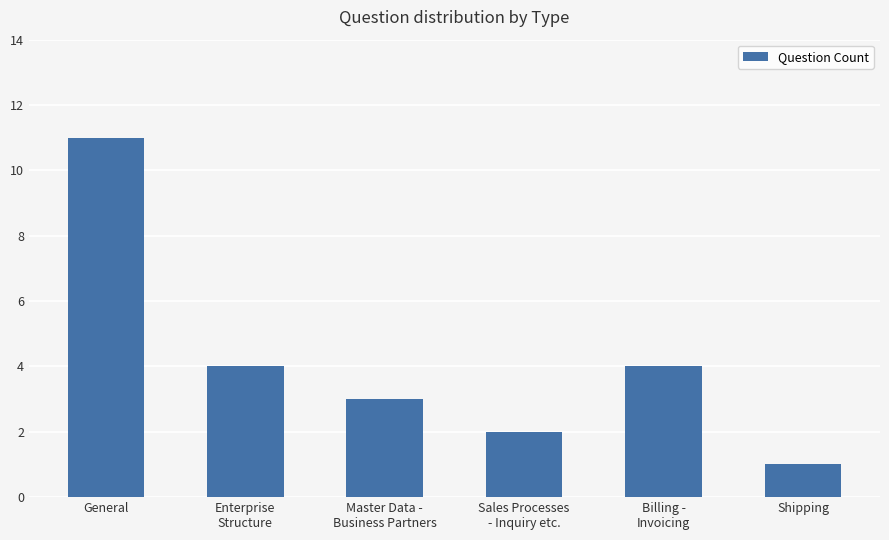

Reading left to right, list all the values displayed in this chart.

General=11	Enterprise
Structure=4	Master Data -
Business Partners=3	Sales Processes
- Inquiry etc.=2	Billing -
Invoicing=4	Shipping=1